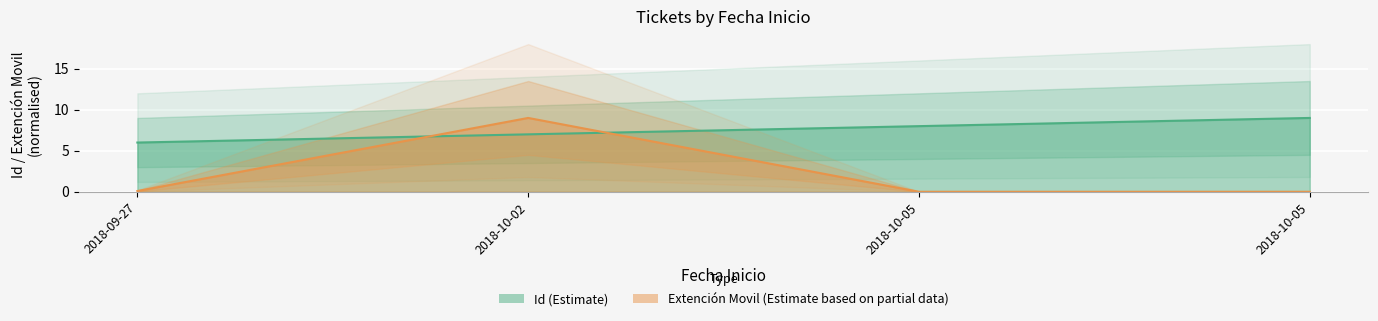

At which category does Extención Movil reach its first local peak?

2018-10-02